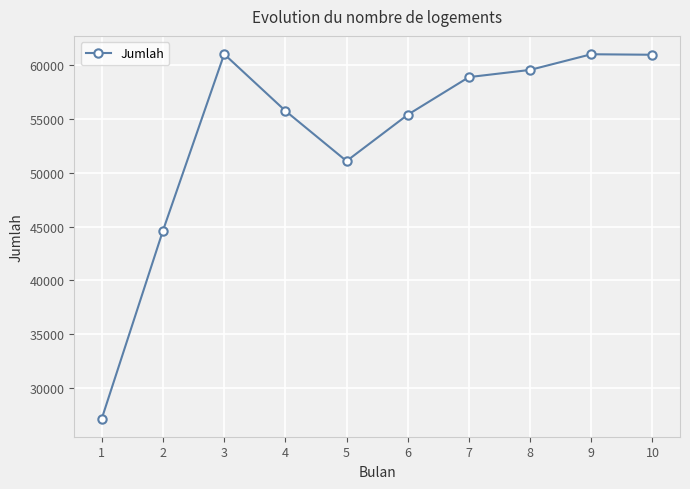

Where is the data nearest to the value 44092?

2